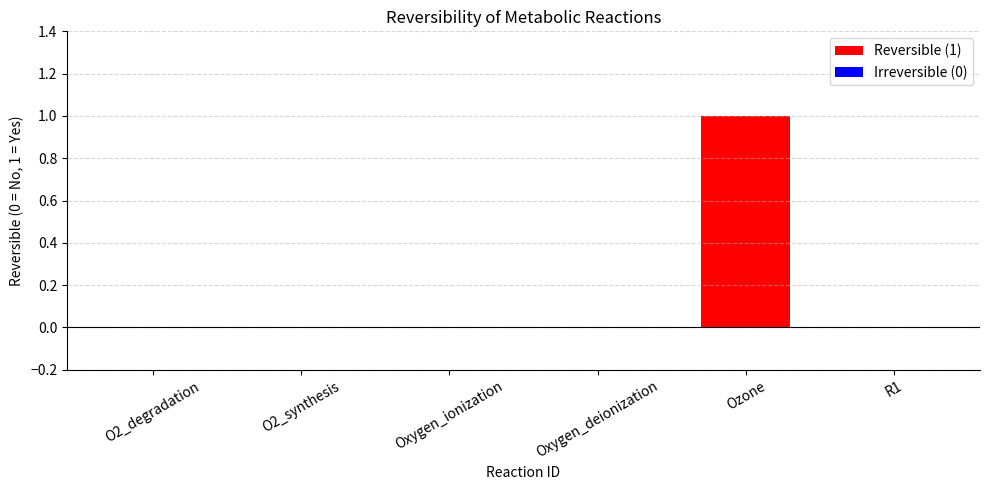

Between Oxygen_deionization and Ozone, which is larger?

Ozone